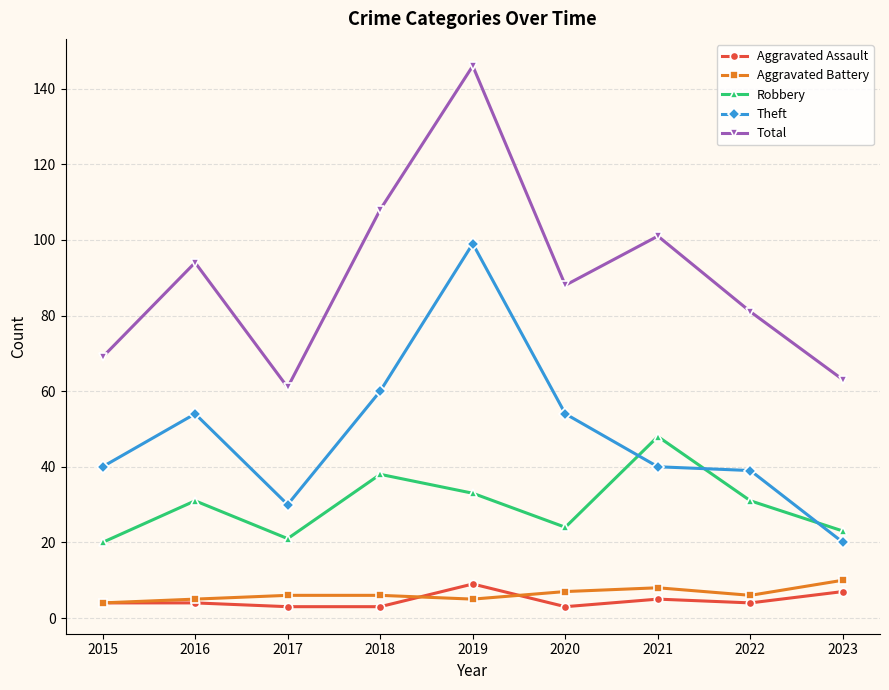

Does the chart have visible grid lines?

Yes